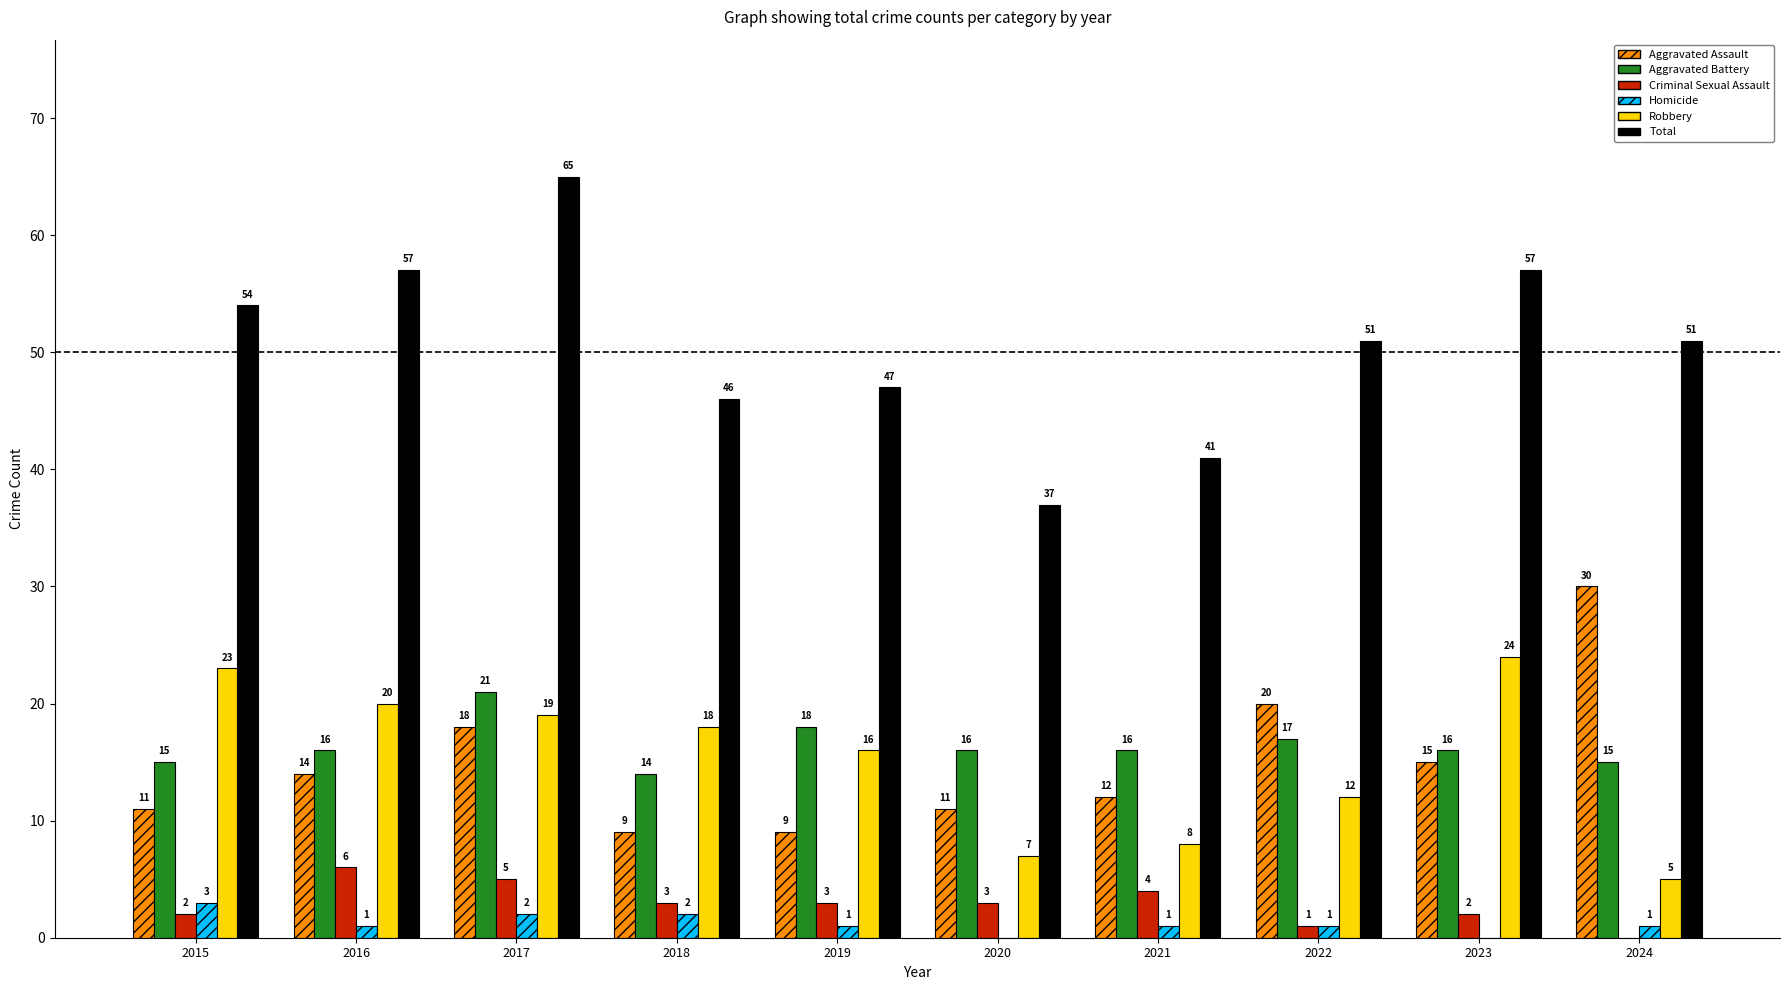

What is the sum of all Criminal Sexual Assault values?

29